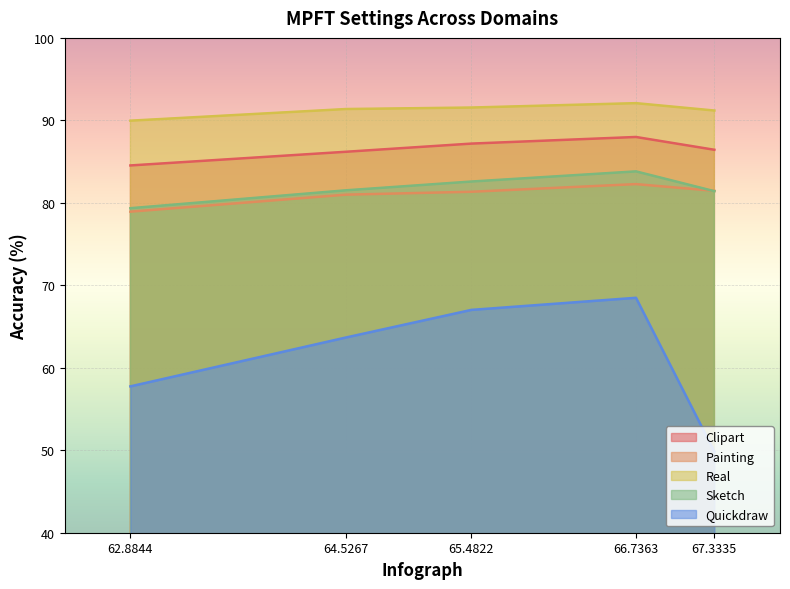

True or false: Clipart has more than 0 interior local peaks.

True